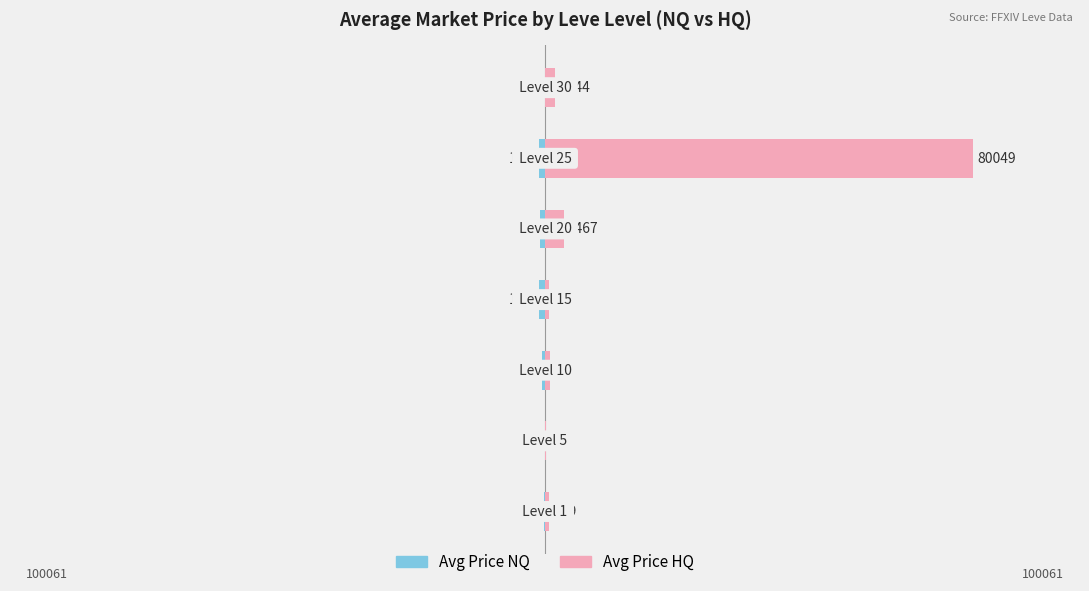

What is the sum of all Avg Price HQ values?

87900.2